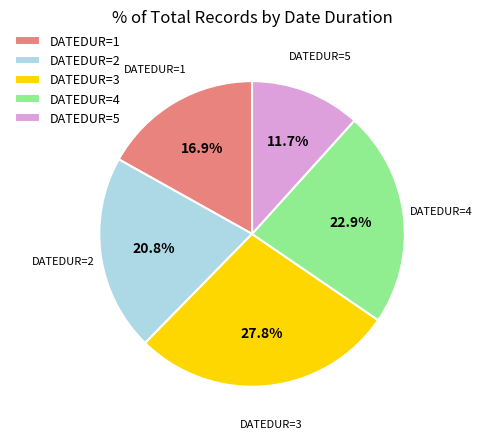

Rank the categories by value from lowest to highest.

DATEDUR=5, DATEDUR=1, DATEDUR=2, DATEDUR=4, DATEDUR=3